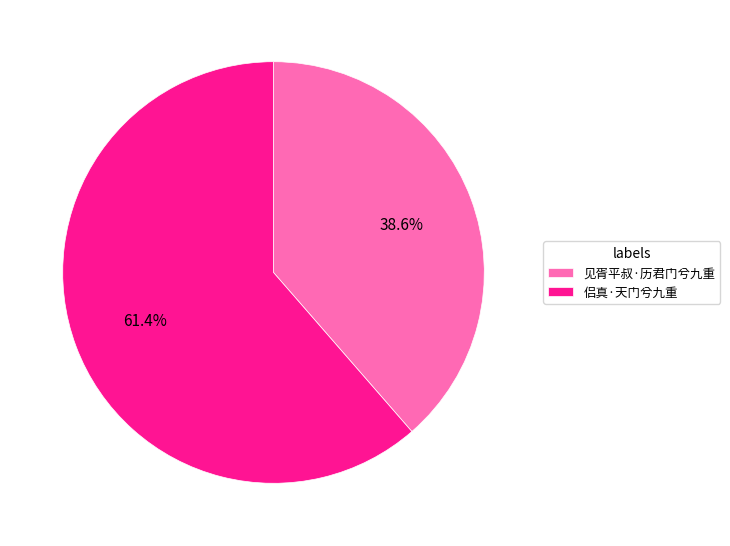

To the nearest percent, what is the average slice percentage?

50%